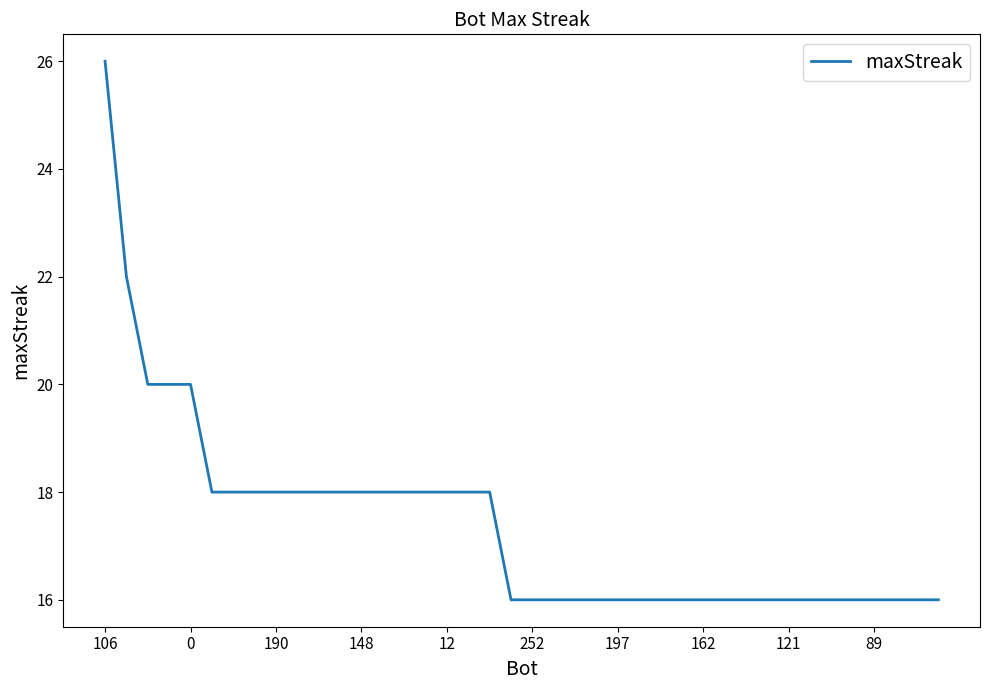

What is the minimum value shown in the chart?

16